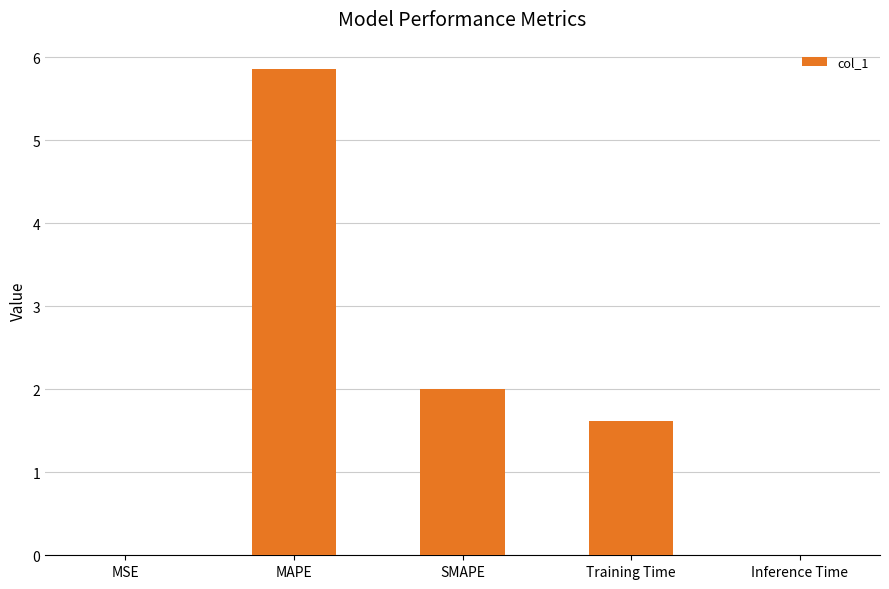

What is the sum of all values?

9.5